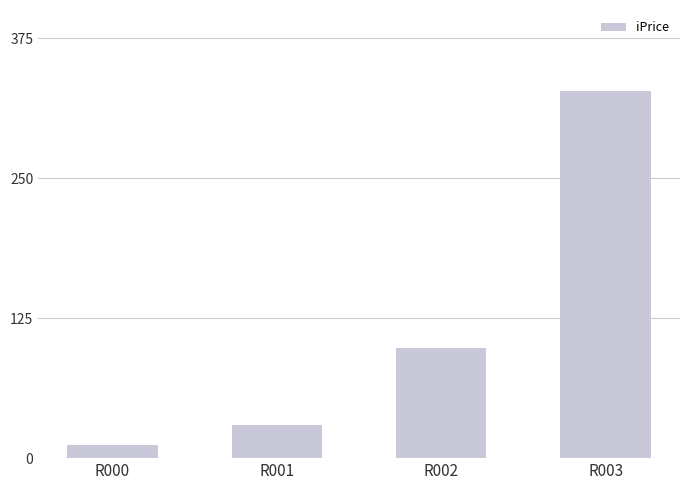

The chart shows a value of 67 at R002. True or false?

False